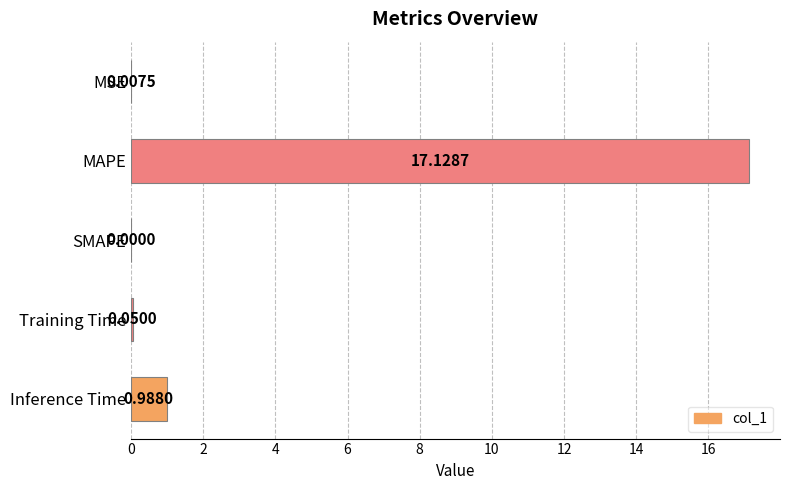

What is the sum of all values?

18.2